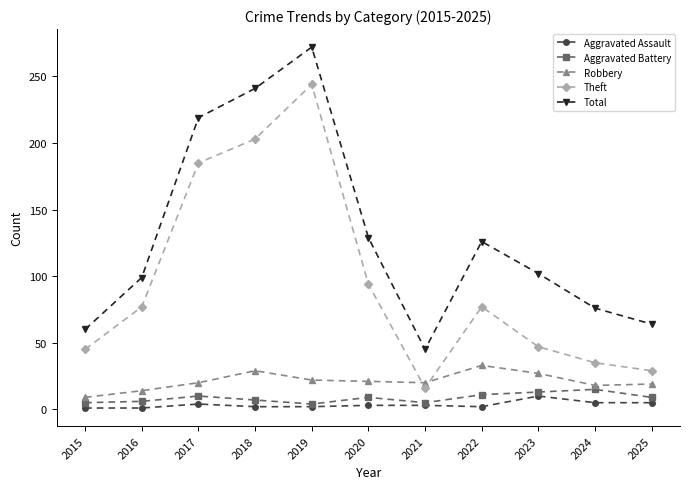

Which category has the lowest value in the Total series?

2021